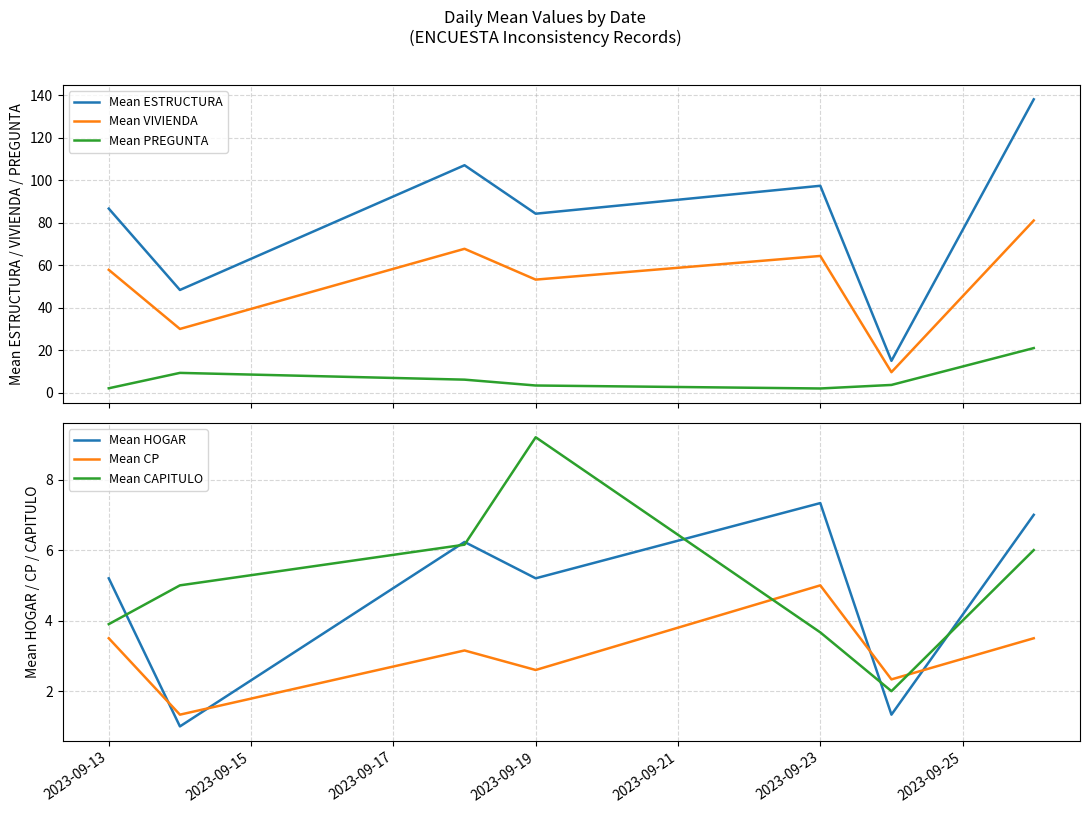

How many times do Mean CAPITULO and Mean CP cross each other?

2